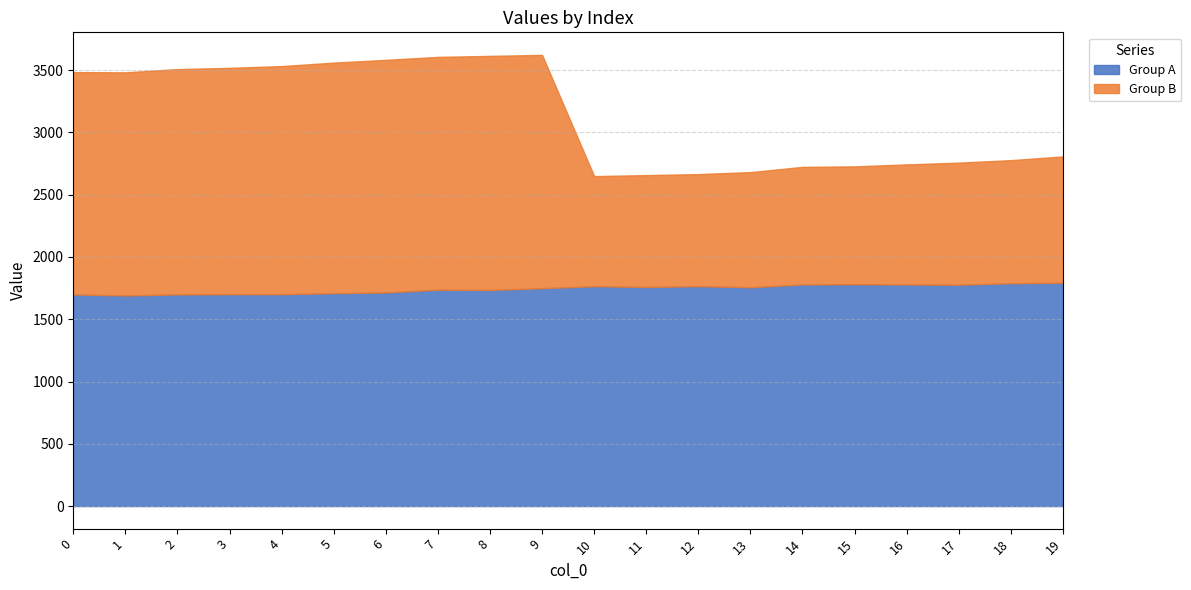

What is the spread (max minus min) of values at 9?

124